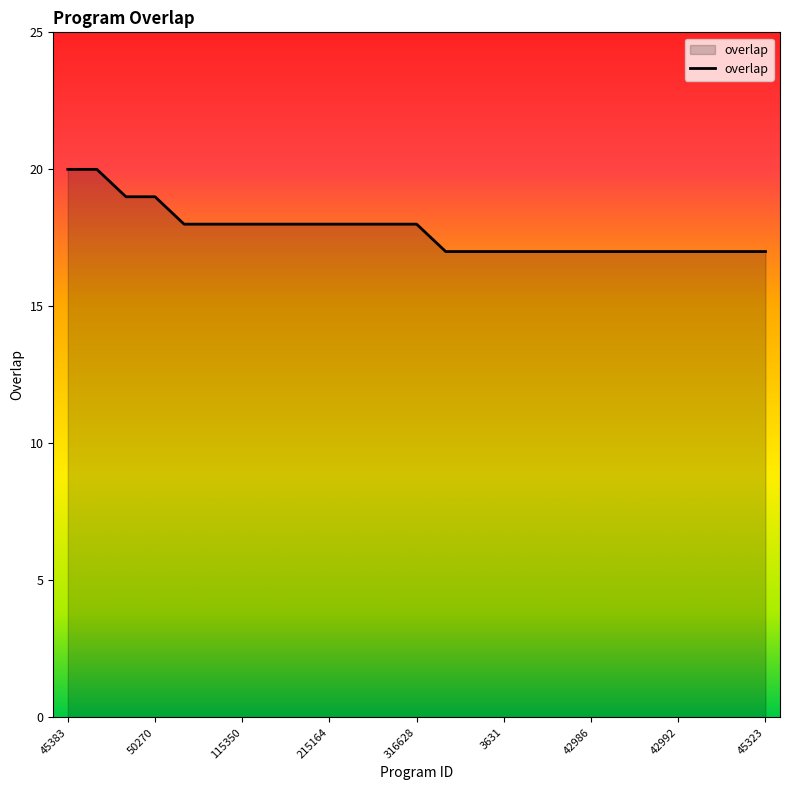

What is the sum of all values?

444